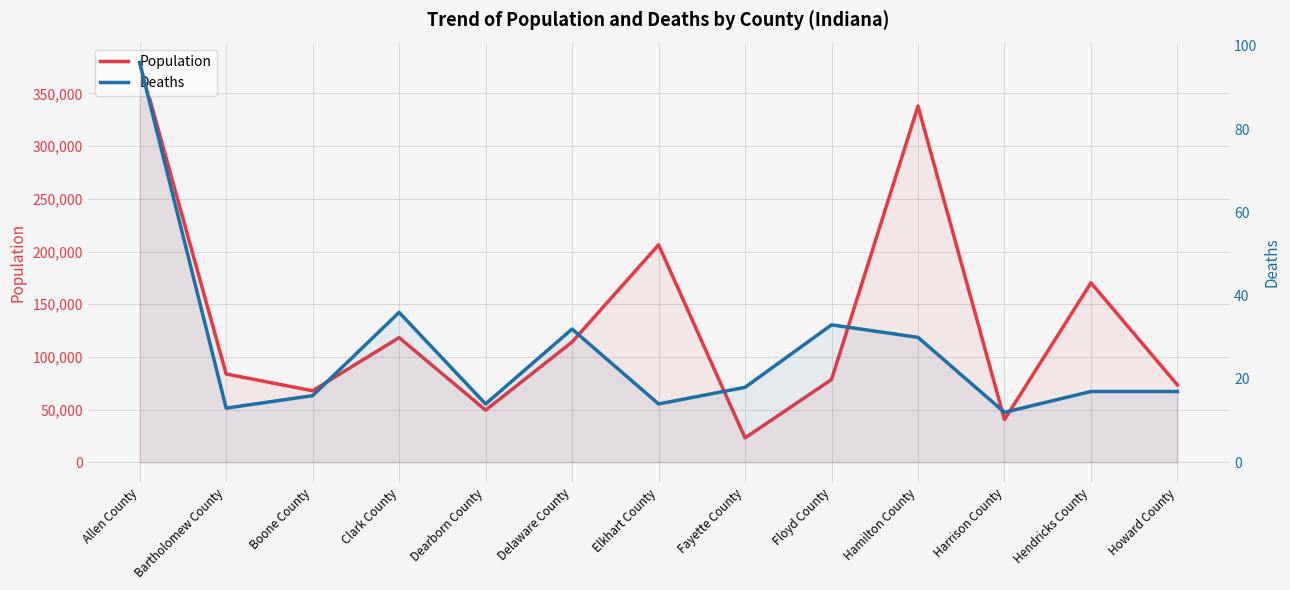

What are all the series names shown in the legend?

Population, Deaths